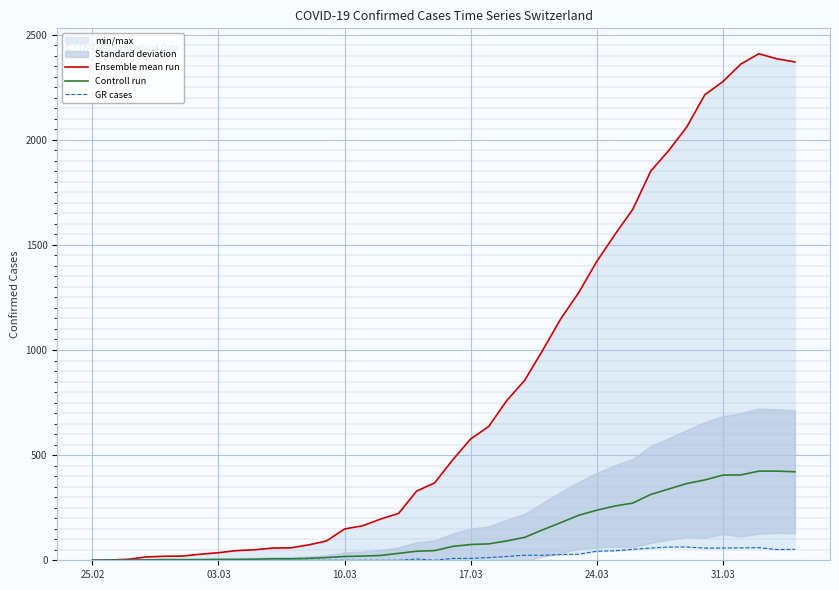

What is the maximum value for Controll run?

424